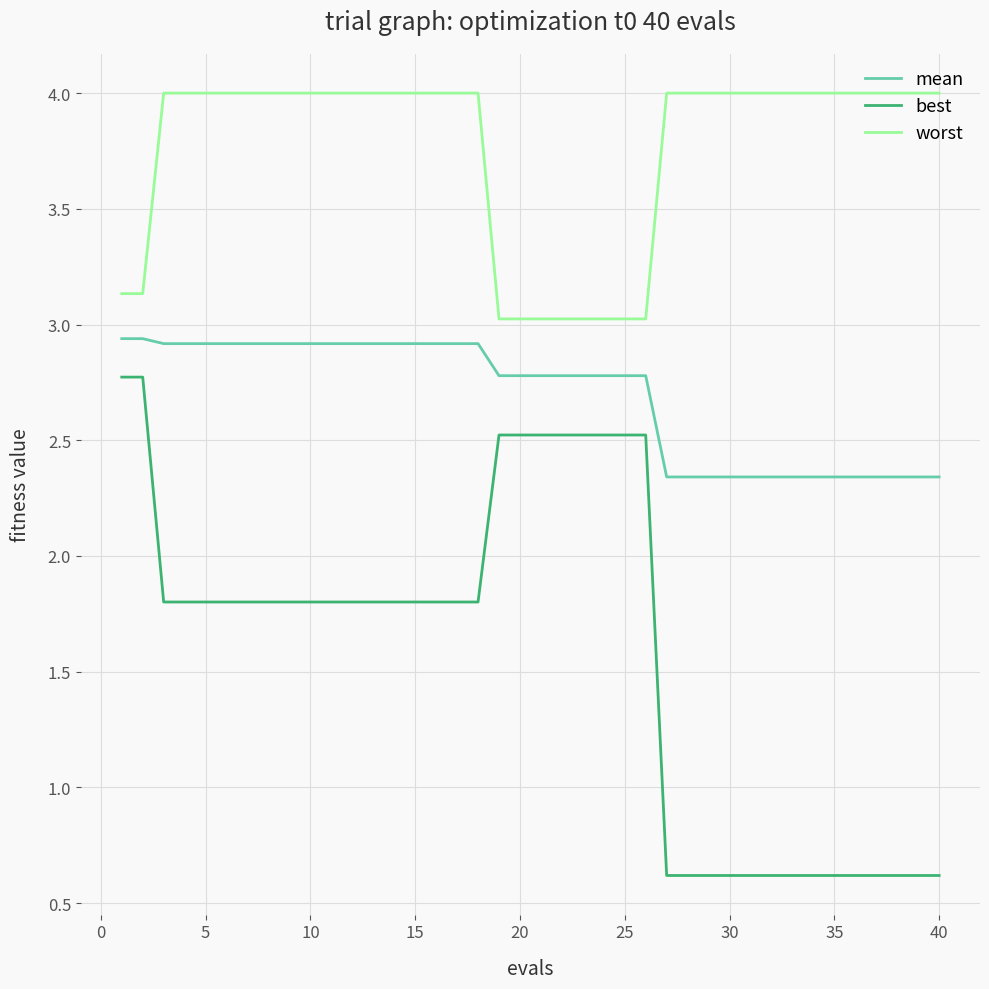

True or false: best and worst intersect in this chart.

False